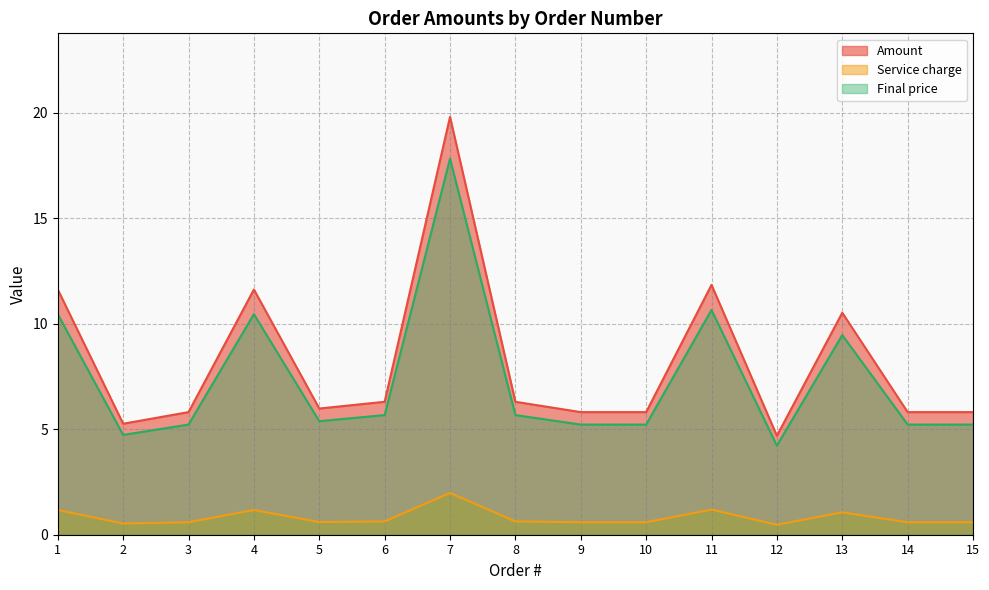

What are all the series names shown in the legend?

Amount, Service charge, Final price